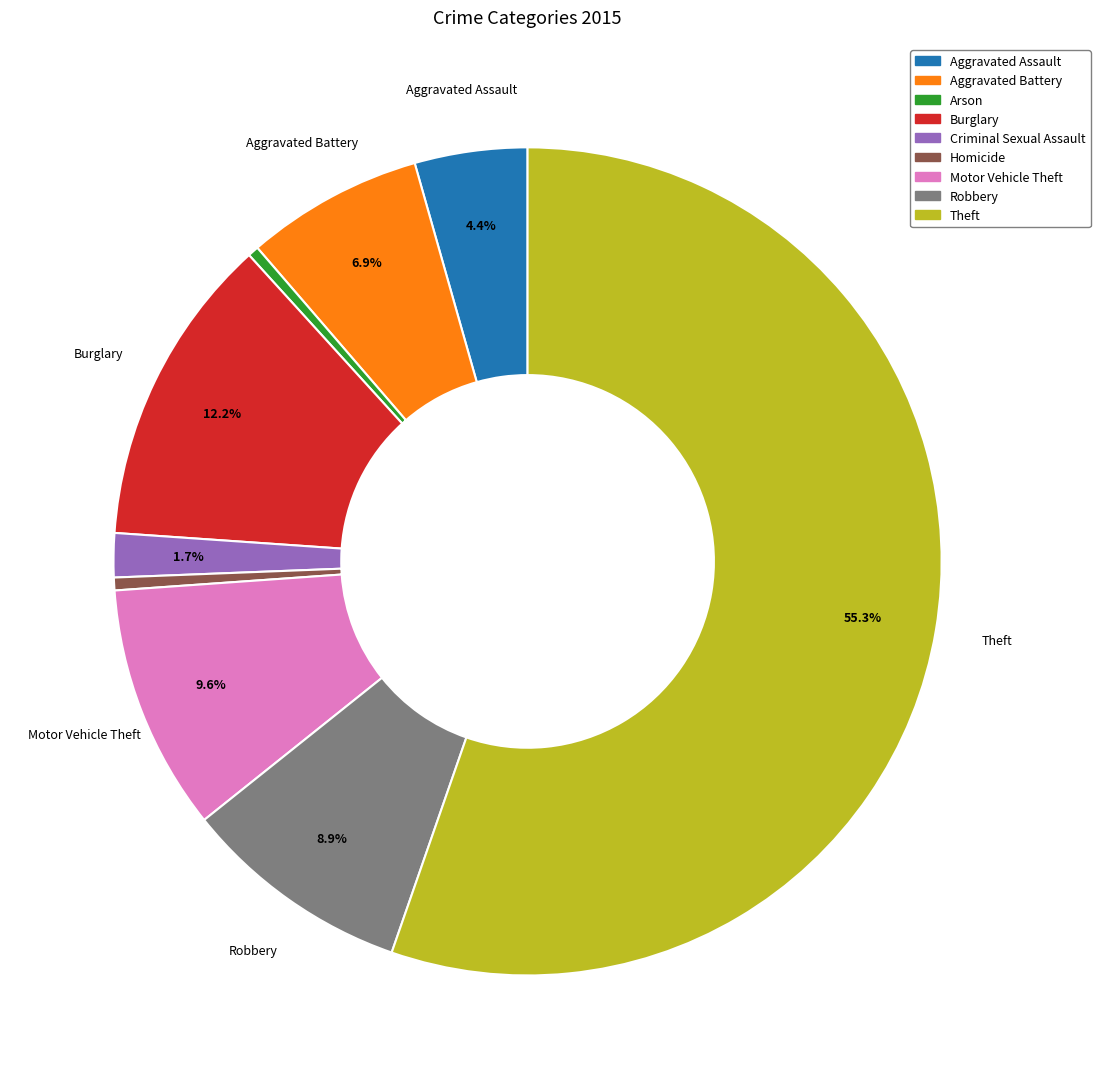

Is it true that Motor Vehicle Theft is 24% of the pie?

False